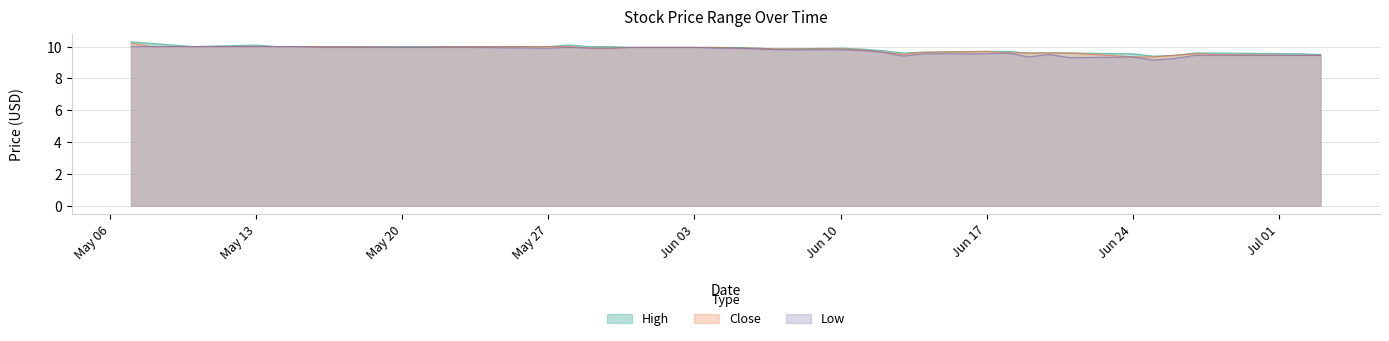

In High, how many points are lower than both neighbors (excluding endpoints)?

4